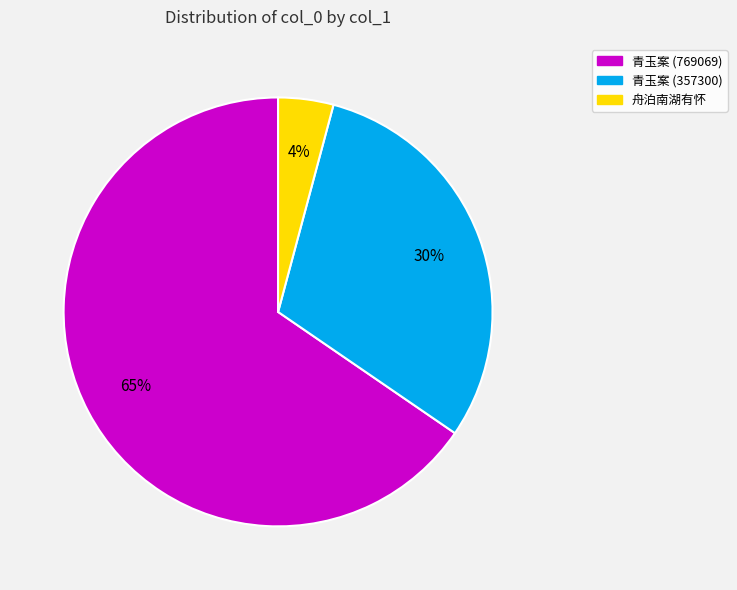

To the nearest percent, what is the combined percentage of 舟泊南湖有怀 and 青玉案 (769069)?

70%